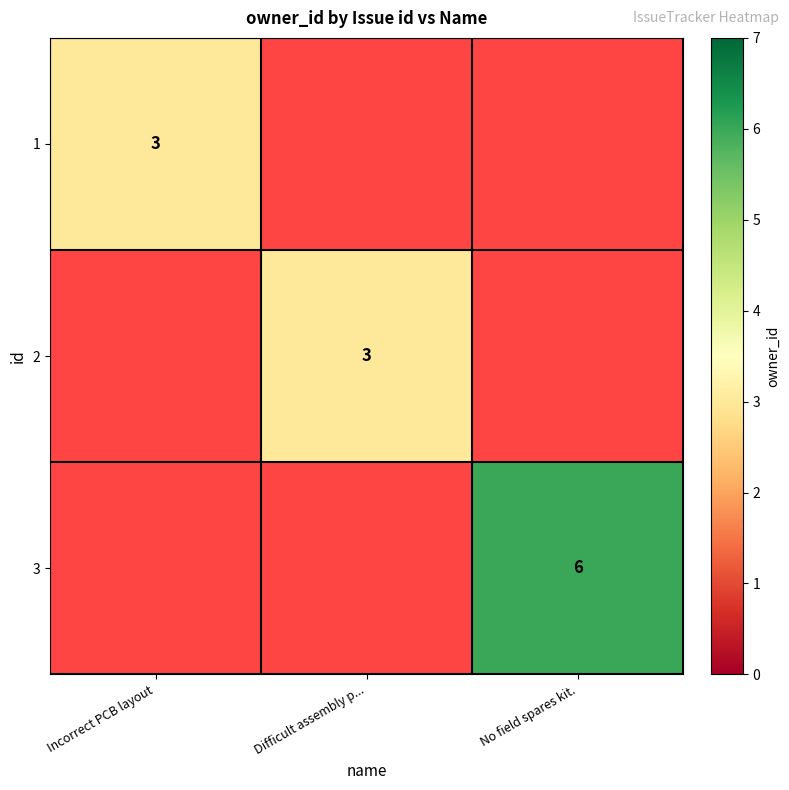

True or false: 1 has a value of 2 at Incorrect PCB layout.

False